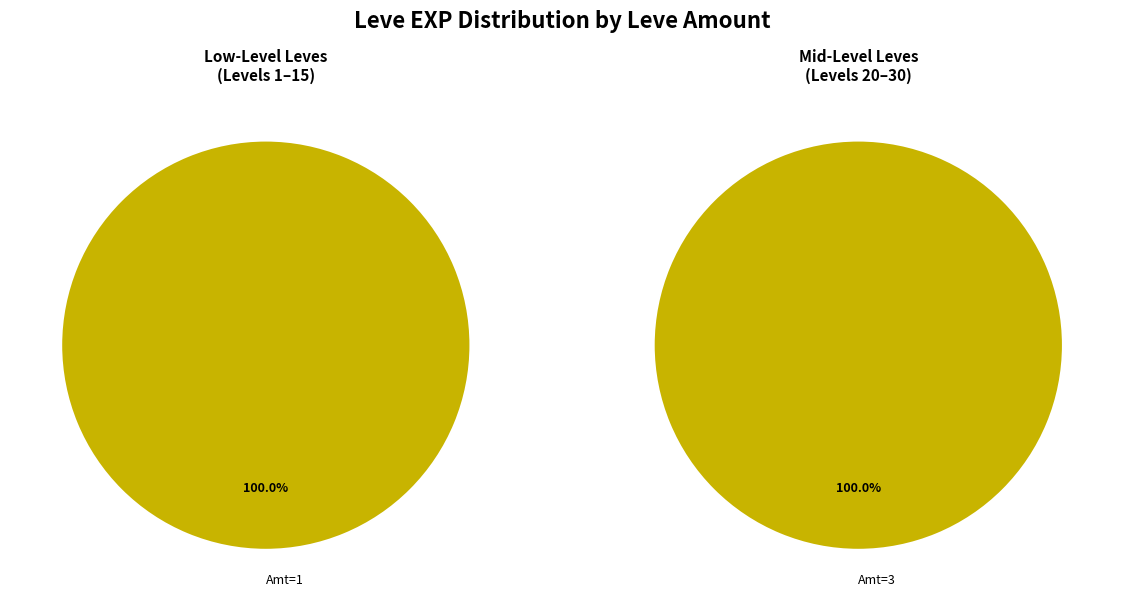

Does 2 account for over 50% of the chart?

No